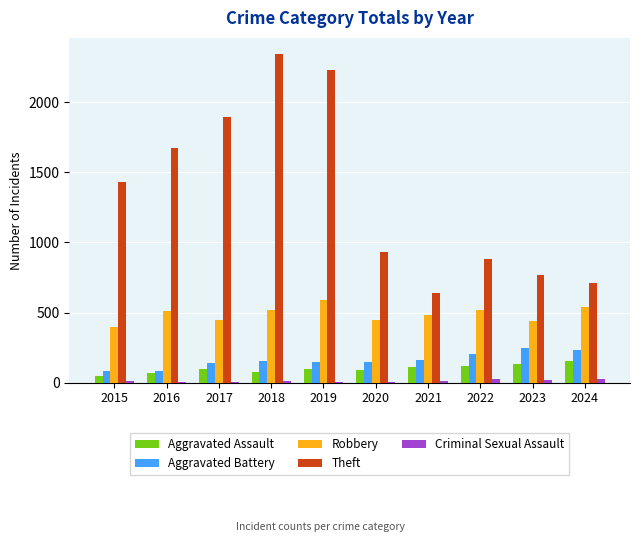

What is the sum of all Theft values?

13503